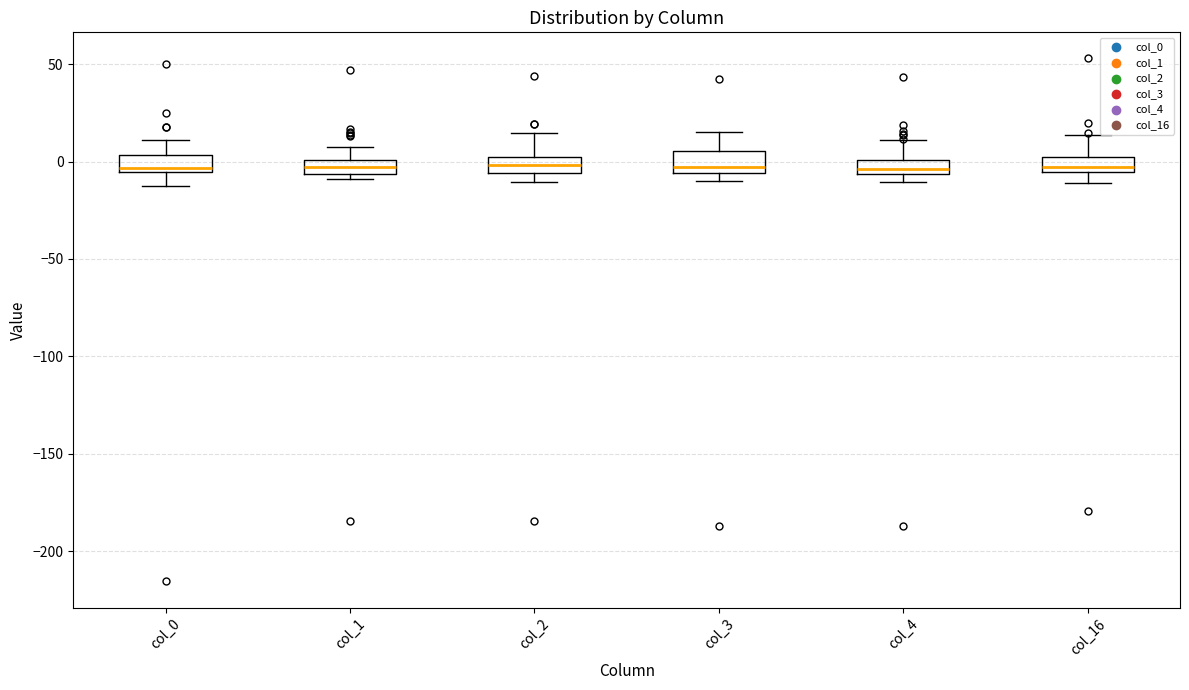

Where does the lower whisker of the box for col_0 end on the y-axis? The values are not printed on the chart, so give them approximately, as read against the axis.

-10